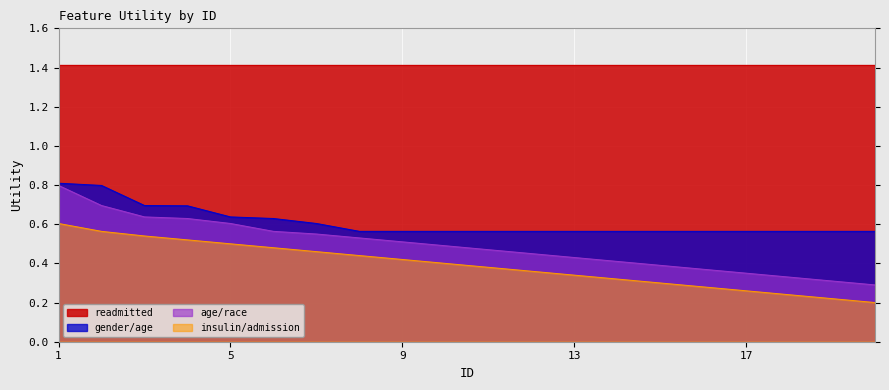

At which label is age/race closest to 0?

20